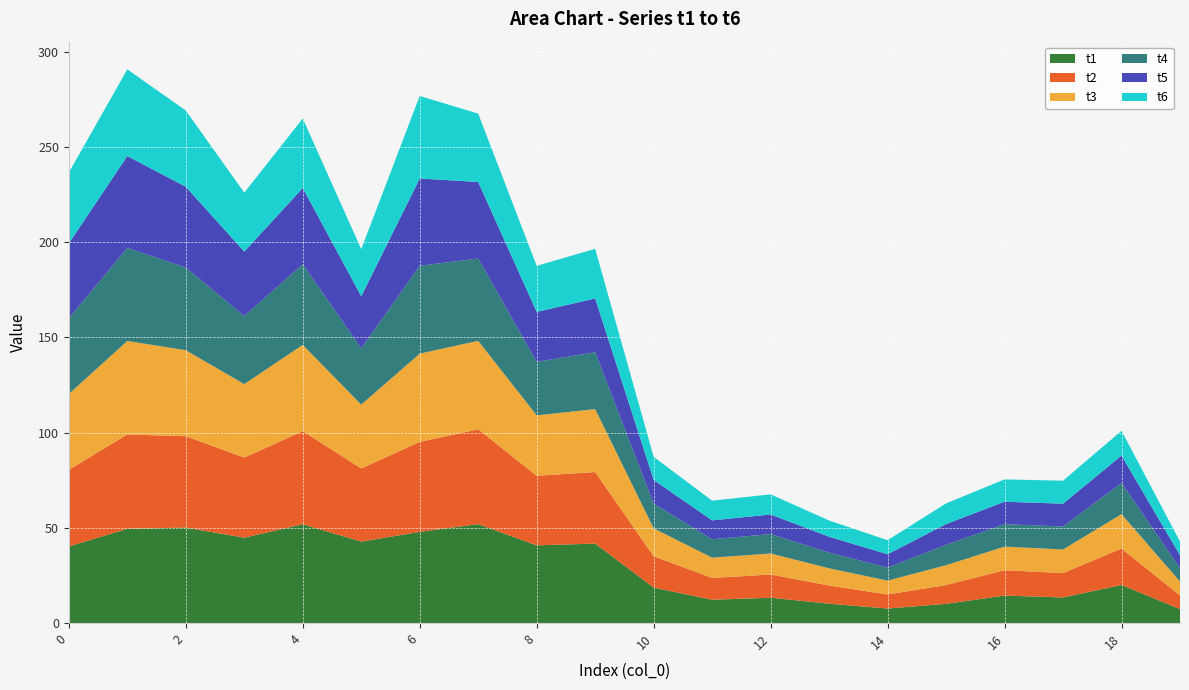

Reading left to right, extract all data points from this chart.

t1: 0=40.2	1=49.5	2=50.1	3=44.8	4=51.9	5=42.8	6=47.9	7=51.9	8=40.8	9=41.7	10=18.6	11=12.2	12=13.3	13=10.2	14=7.6	15=10.1	16=14.4	17=13.4	18=20.0	19=7.4
t2: 0=40.3	1=49.5	2=48.0	3=42.1	4=48.9	5=38.4	6=47.2	7=49.8	8=36.6	9=37.6	10=16.5	11=11.5	12=12.2	13=9.5	14=7.4	15=9.9	16=13.3	17=12.8	18=19.1	19=7.2
t3: 0=39.8	1=49.1	2=45.2	3=38.6	4=45.3	5=33.5	6=46.3	7=46.4	8=31.7	9=33.1	10=14.7	11=10.7	12=11.1	13=9.1	14=7.3	15=10.4	16=12.4	17=12.4	18=18.1	19=7.3
t4: 0=39.7	1=48.9	2=43.4	3=35.8	4=42.3	5=29.6	6=46.2	7=43.2	8=28.1	9=29.9	10=13.0	11=9.7	12=10.2	13=8.2	14=6.8	15=10.7	16=11.8	17=12.1	18=16.4	19=7.0
t5: 0=39.3	1=48.2	2=42.5	3=33.8	4=40.0	5=27.3	6=45.8	7=40.2	8=26.2	9=28.2	10=12.4	11=9.9	12=10.3	13=8.3	14=7.0	15=10.9	16=11.8	17=12.0	18=14.4	19=6.8
t6: 0=37.2	1=45.5	2=40.0	3=30.9	4=36.5	5=24.8	6=43.3	7=35.9	8=24.2	9=26.1	10=12.1	11=10.3	12=10.6	13=8.5	14=7.4	15=10.9	16=11.7	17=12.1	18=13.0	19=7.2